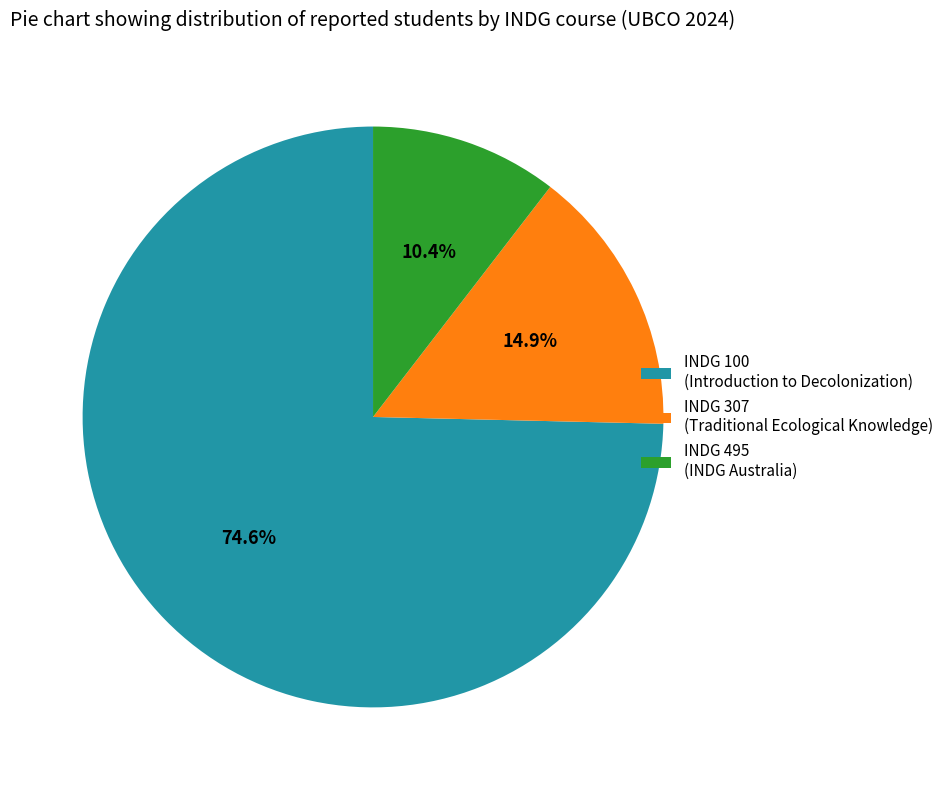

What percentage is NOT represented by INDG 495 (INDG Australia)?

89.6%